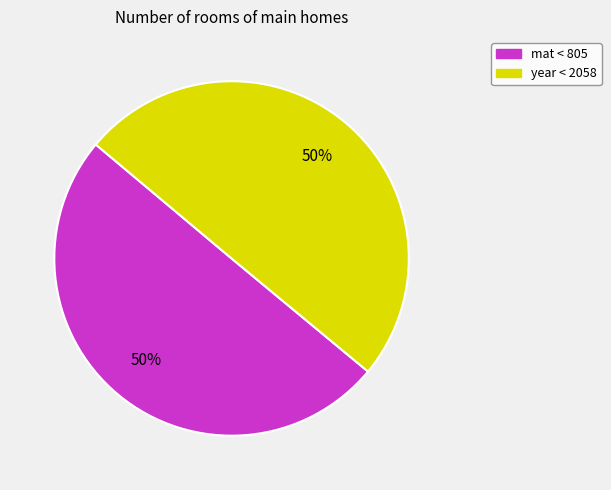

To the nearest percent, what portion does mat < 805 represent?

50%